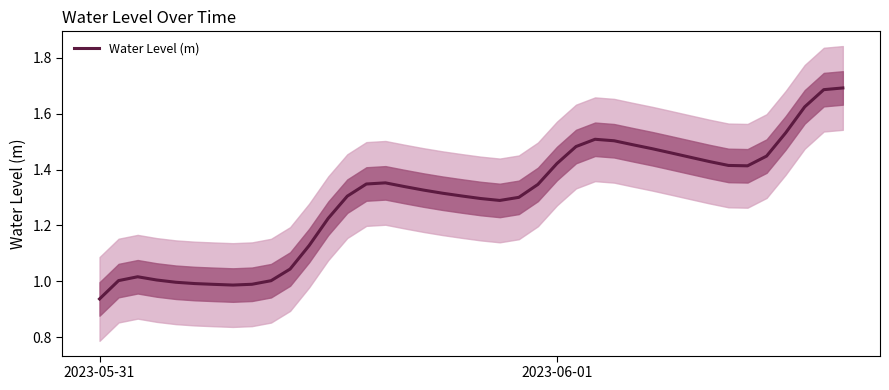

Count the number of categories in the chart.

40